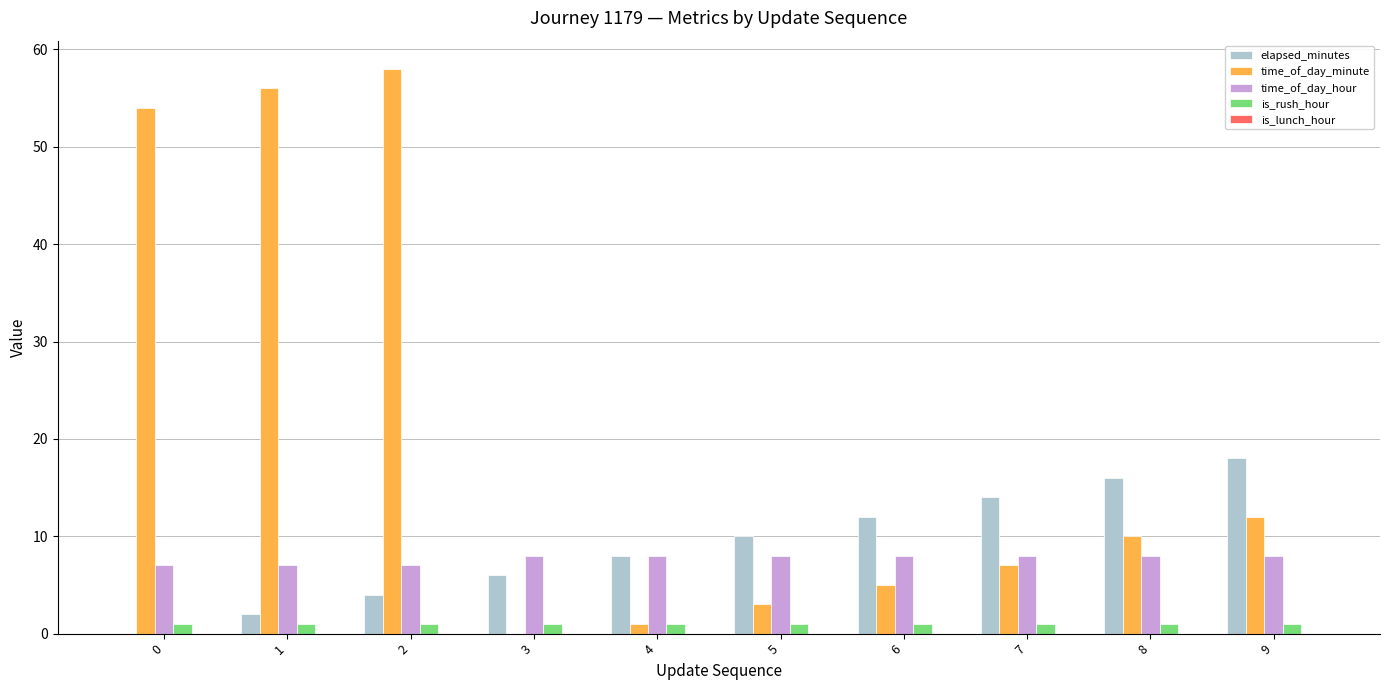

Which series changed the most between 0 and 8?

time_of_day_minute